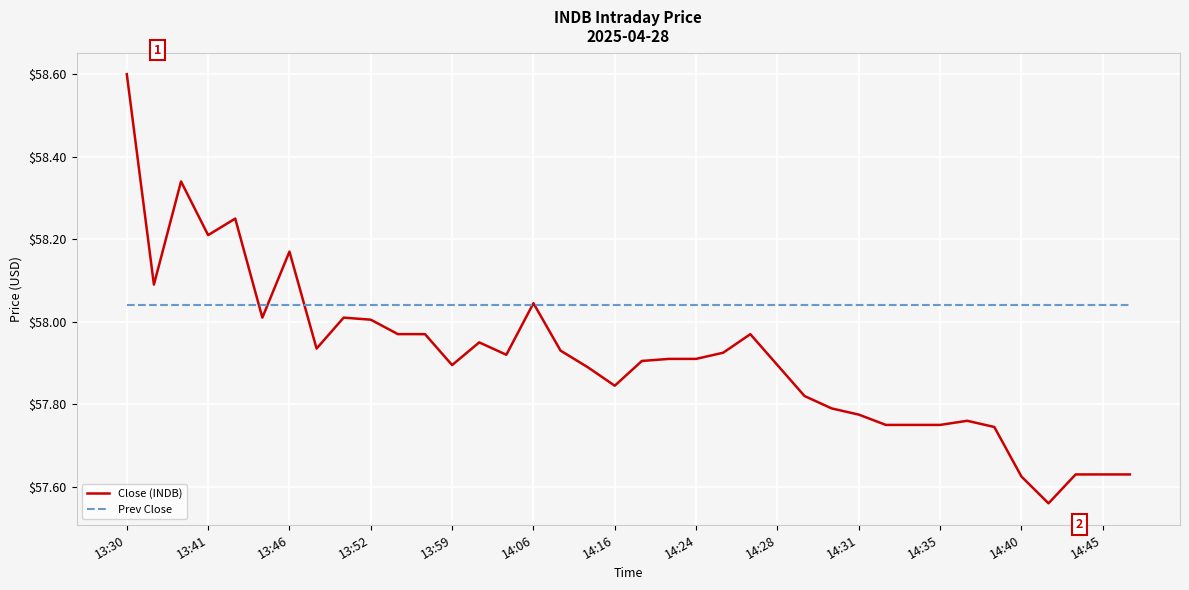

Which series has the largest total across all categories?

Prev Close